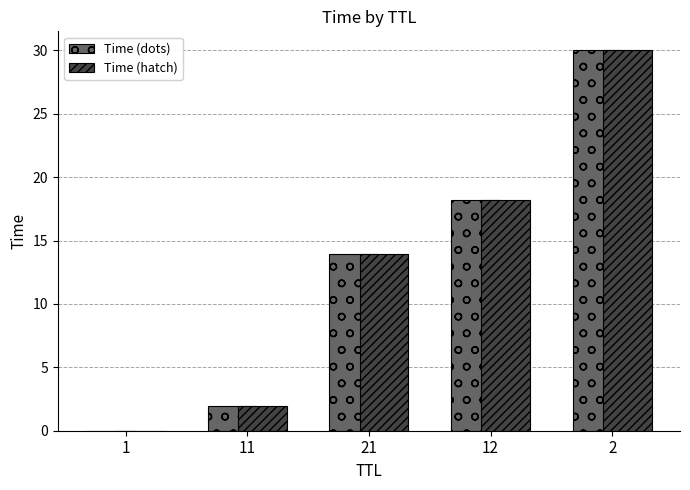

Is the value of Time (hatch) at 2 greater than the value of Time (dots) at 21?

Yes